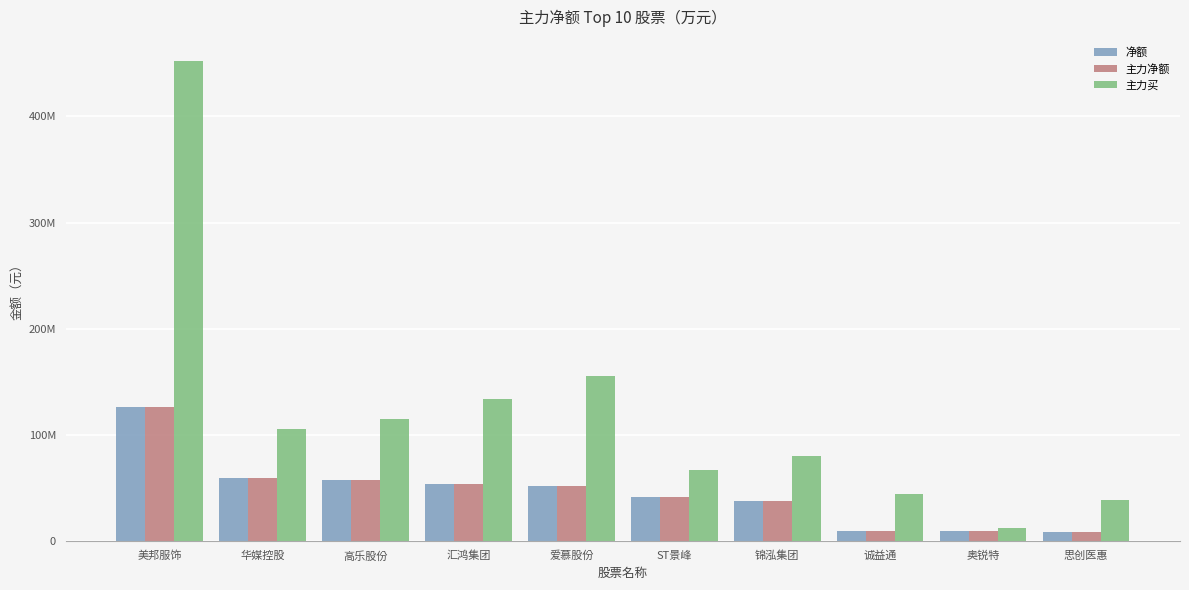

Read the 主力买 value at 美邦服饰, to the nearest 10.

451915320